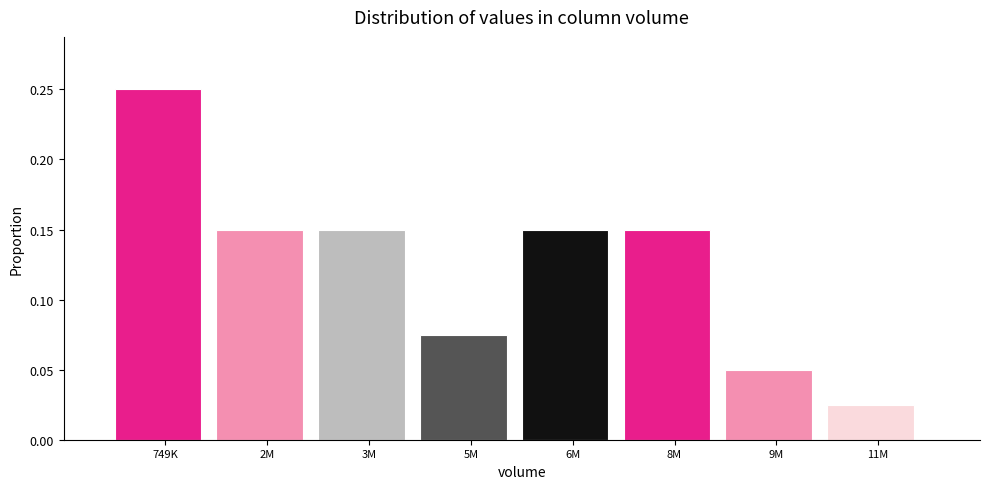

Between 9M and 11M, which is larger?

9M